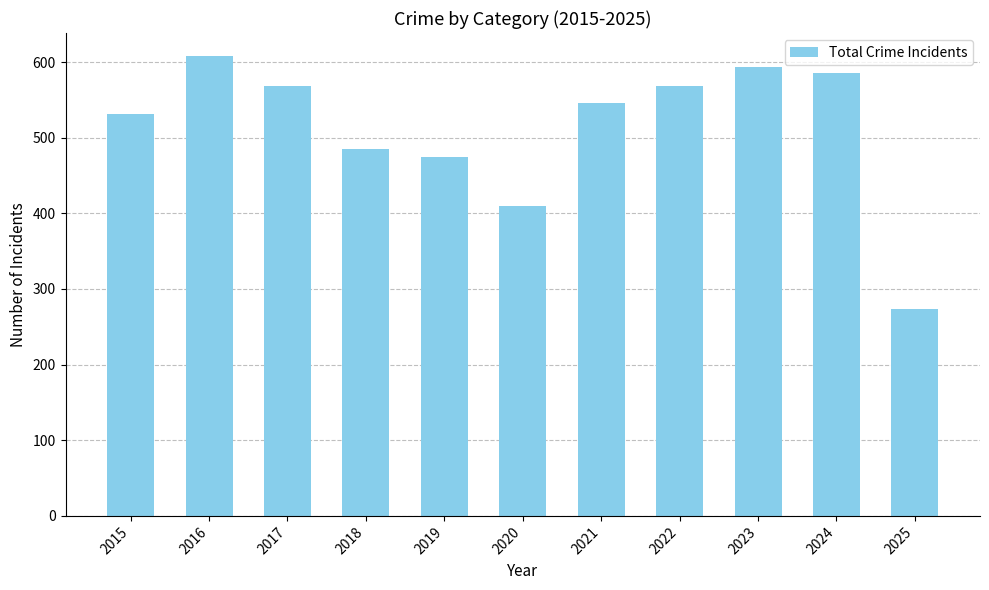

Approximately how many times larger is the value at 2017 compared to 2020?

1.4